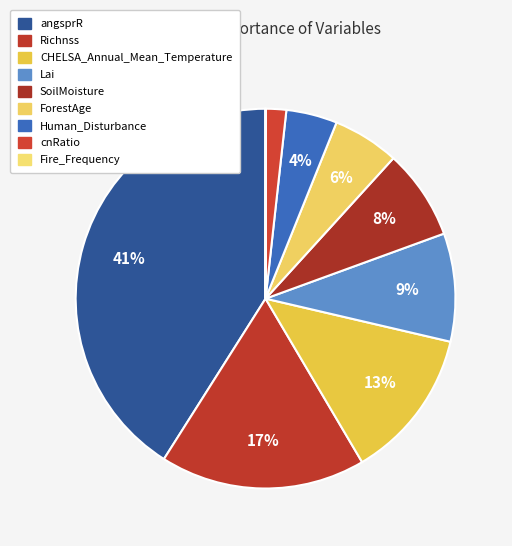

Approximately how many times larger is the value at Human_Disturbance compared to angsprR?

0.1